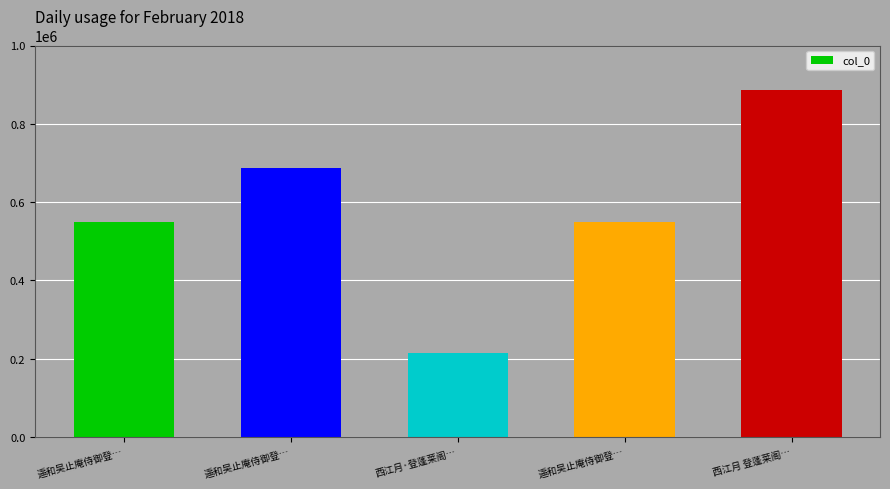

Are the bars horizontal?

No